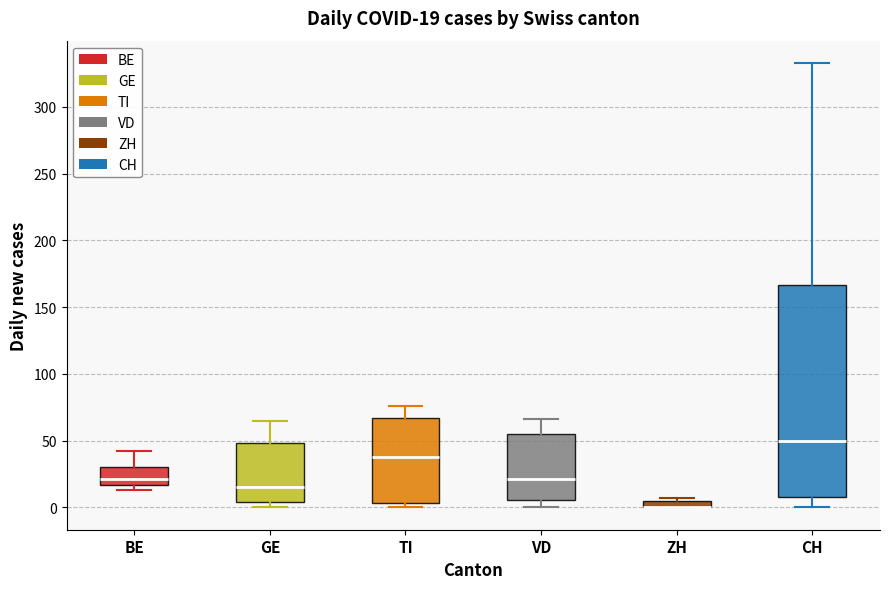

Comparing the boxes themselves (not the whiskers), which one is the tallest?

CH